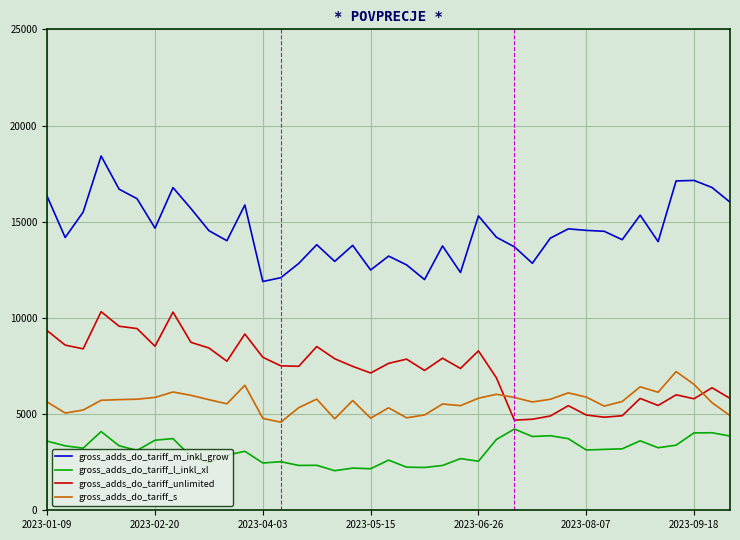

What is the greatest value displayed?

18416